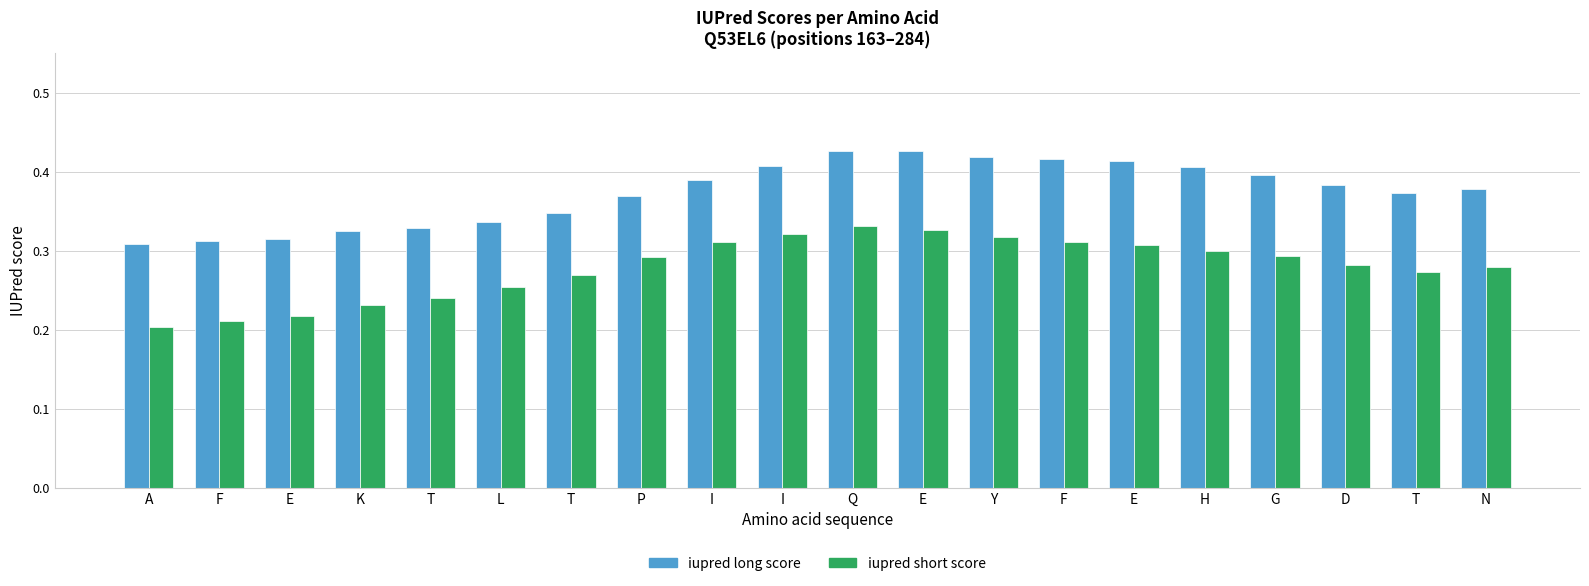

Reading left to right, what are all the values shown in this chart?

iupred long score: 0.3	0.3	0.3	0.3	0.3	0.3	0.3	0.4	0.4	0.4	0.4	0.4	0.4	0.4	0.4	0.4	0.4	0.4	0.4	0.4
iupred short score: 0.2	0.2	0.2	0.2	0.2	0.3	0.3	0.3	0.3	0.3	0.3	0.3	0.3	0.3	0.3	0.3	0.3	0.3	0.3	0.3